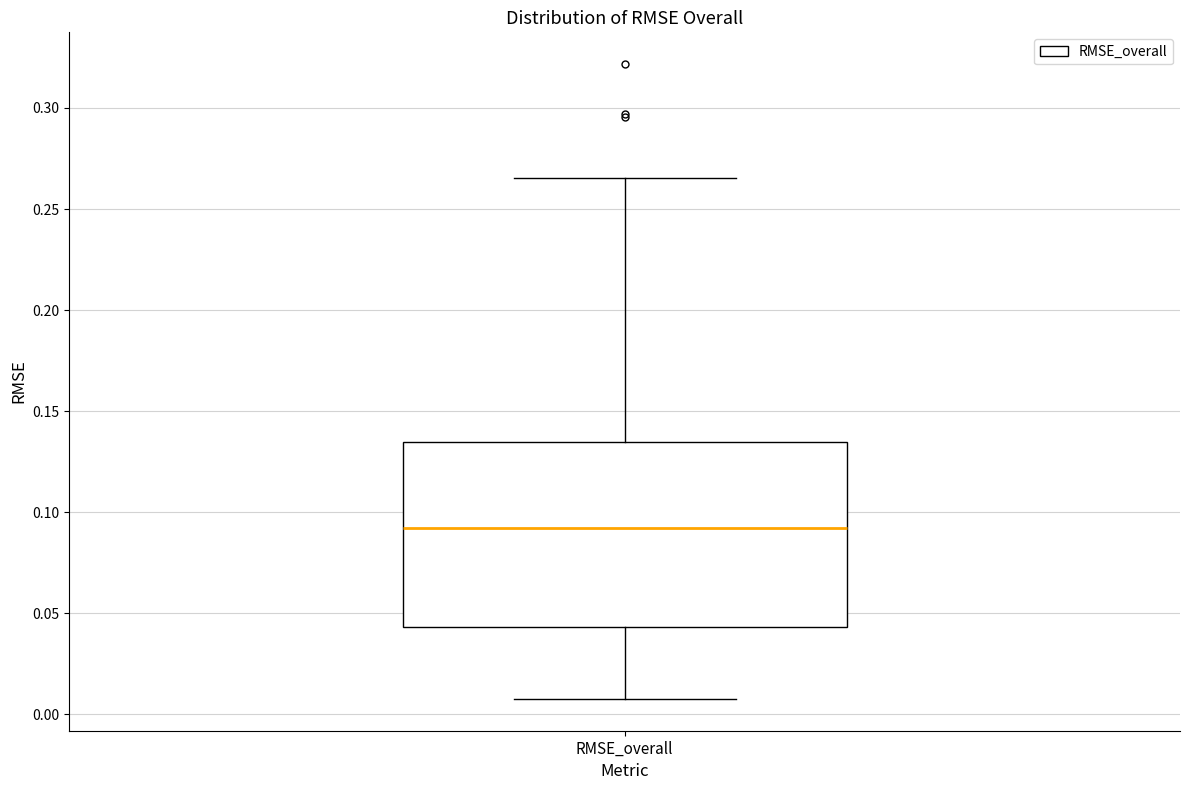

Where does the median line of the box for RMSE_overall sit on the y-axis? The values are not printed on the chart, so give them approximately, as read against the axis.

0.090